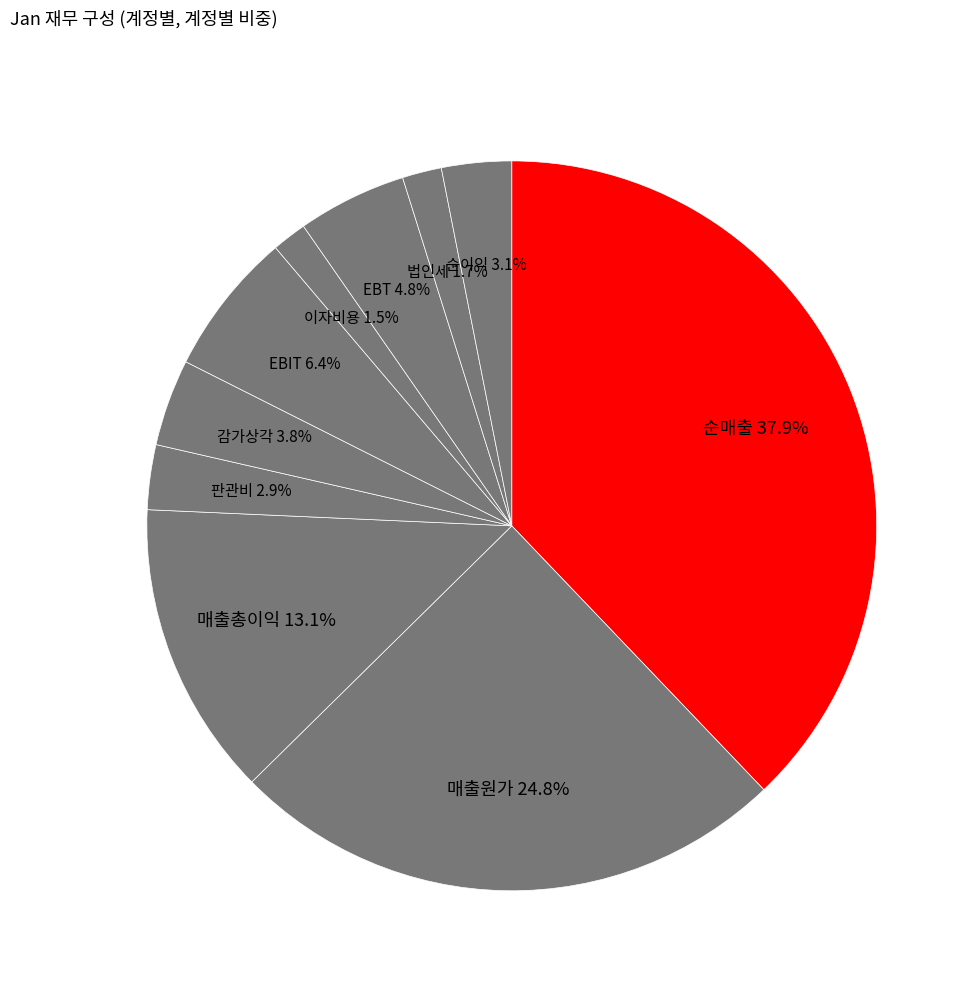

Does any single category account for the majority?

No